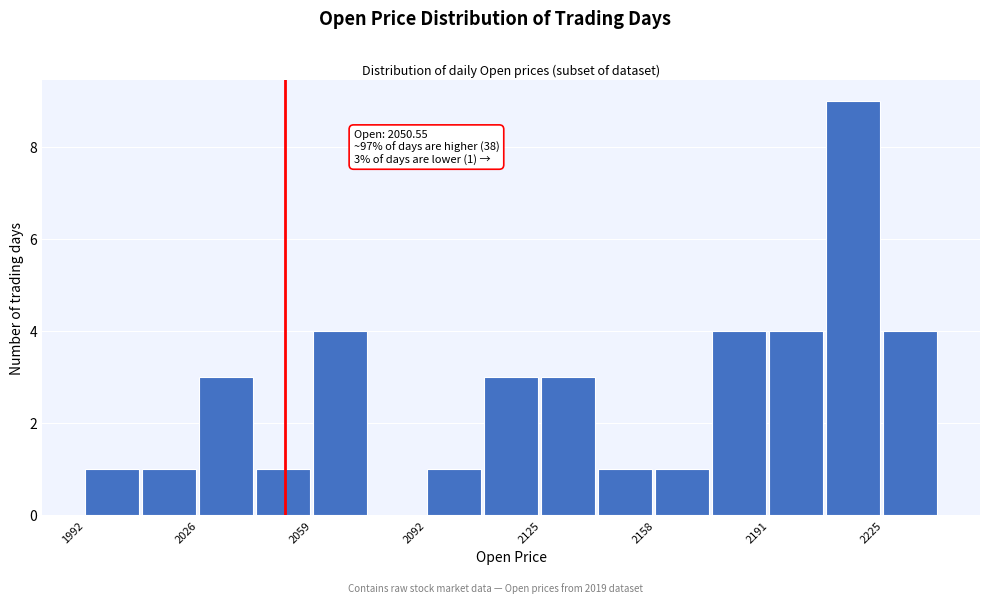

Read against the x-axis, roughly where is the centre of the tallest bar?

2215